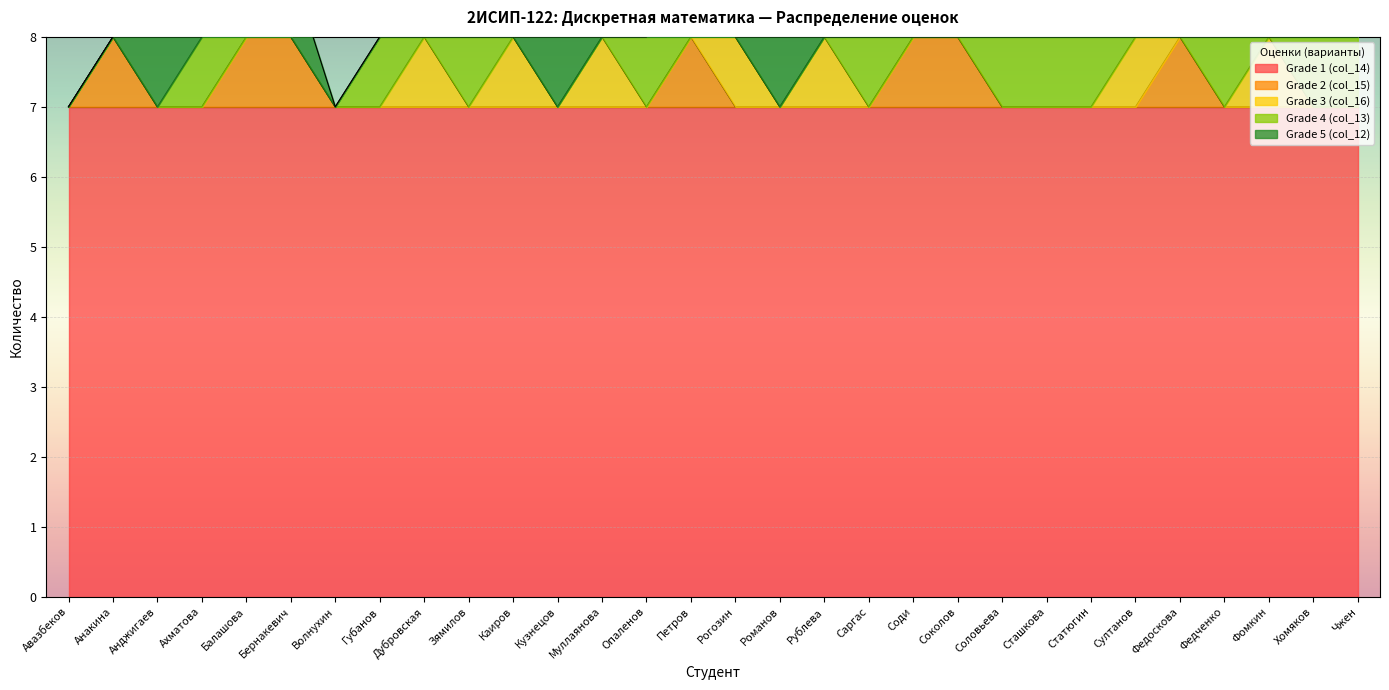

Reading right to left, transcribe all the data shown in this chart.

Grade 1 (col_14): Чжен=7	Хомяков=7	Фомкин=7	Федченко=7	Федоскова=7	Султанов=7	Статюгин=7	Сташкова=7	Соловьева=7	Соколов=7	Соди=7	Саргас=7	Рублева=7	Романов=7	Рогозин=7	Петров=7	Опаленов=7	Муллаянова=7	Кузнецов=7	Каиров=7	Зямилов=7	Дубровская=7	Губанов=7	Волнухин=7	Бернакевич=7	Балашова=7	Ахматова=7	Анджигаев=7	Анакина=7	Авазбеков=7
Grade 2 (col_15): Чжен=0	Хомяков=0	Фомкин=0	Федченко=0	Федоскова=1	Султанов=0	Статюгин=0	Сташкова=0	Соловьева=0	Соколов=1	Соди=1	Саргас=0	Рублева=0	Романов=0	Рогозин=0	Петров=1	Опаленов=0	Муллаянова=0	Кузнецов=0	Каиров=0	Зямилов=0	Дубровская=0	Губанов=0	Волнухин=0	Бернакевич=1	Балашова=1	Ахматова=0	Анджигаев=0	Анакина=1	Авазбеков=0
Grade 3 (col_16): Чжен=0	Хомяков=0	Фомкин=1	Федченко=0	Федоскова=0	Султанов=1	Статюгин=0	Сташкова=0	Соловьева=0	Соколов=0	Соди=0	Саргас=0	Рублева=1	Романов=0	Рогозин=1	Петров=0	Опаленов=0	Муллаянова=1	Кузнецов=0	Каиров=1	Зямилов=0	Дубровская=1	Губанов=0	Волнухин=0	Бернакевич=0	Балашова=0	Ахматова=0	Анджигаев=0	Анакина=0	Авазбеков=0
Grade 4 (col_13): Чжен=1	Хомяков=1	Фомкин=0	Федченко=1	Федоскова=0	Султанов=0	Статюгин=1	Сташкова=1	Соловьева=1	Соколов=0	Соди=0	Саргас=1	Рублева=0	Романов=0	Рогозин=0	Петров=0	Опаленов=1	Муллаянова=0	Кузнецов=0	Каиров=0	Зямилов=1	Дубровская=0	Губанов=1	Волнухин=0	Бернакевич=0	Балашова=0	Ахматова=1	Анджигаев=0	Анакина=0	Авазбеков=0
Grade 5 (col_12): Чжен=0	Хомяков=0	Фомкин=0	Федченко=0	Федоскова=0	Султанов=0	Статюгин=0	Сташкова=0	Соловьева=0	Соколов=0	Соди=0	Саргас=0	Рублева=0	Романов=1	Рогозин=0	Петров=1	Опаленов=0	Муллаянова=0	Кузнецов=1	Каиров=0	Зямилов=0	Дубровская=0	Губанов=0	Волнухин=0	Бернакевич=1	Балашова=1	Ахматова=0	Анджигаев=1	Анакина=0	Авазбеков=0